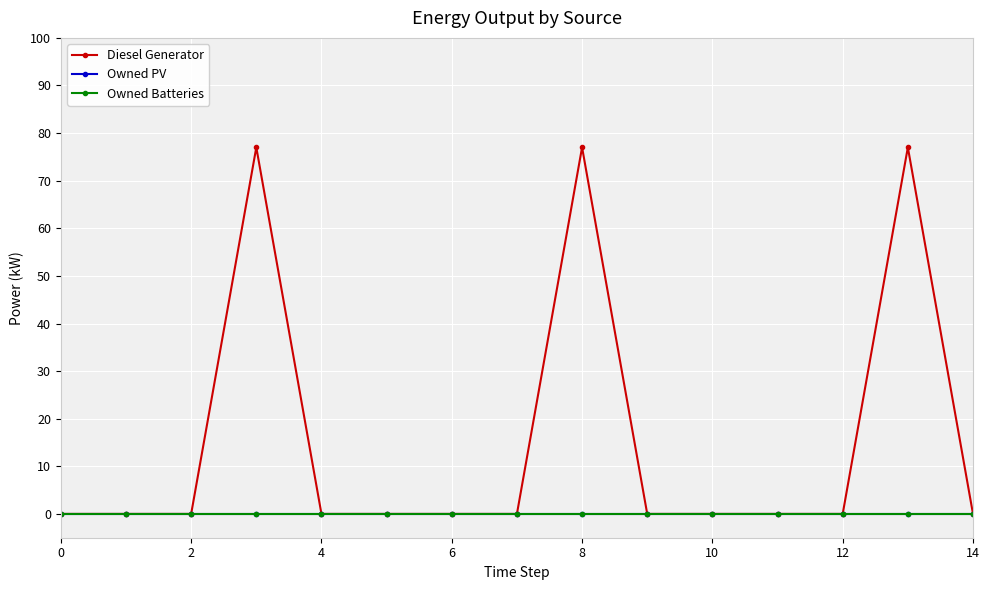

At how many categories does at least one series exceed 68?

3